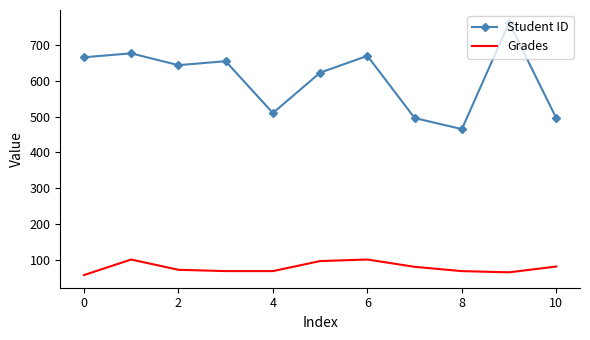

List the series in order of their overall mean, lowest first.

Grades, Student ID